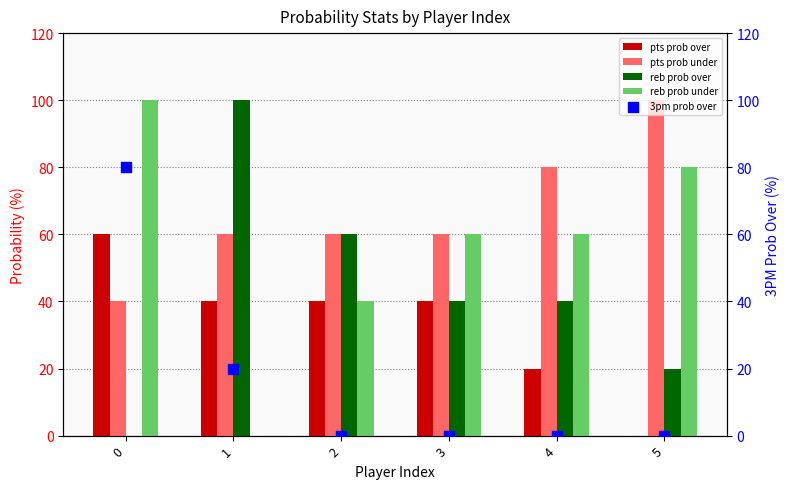

Is the value of reb prob over at 2 greater than the value of pts prob over at 3?

Yes